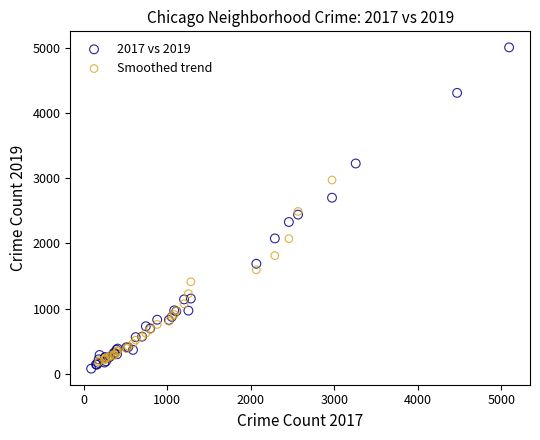

Which series has the largest Y range (max minus min)?

2017 vs 2019